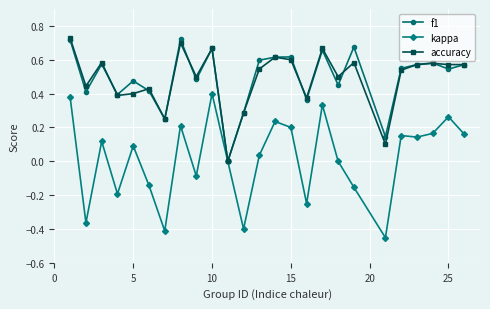

Which series has the widest spread of values?

kappa